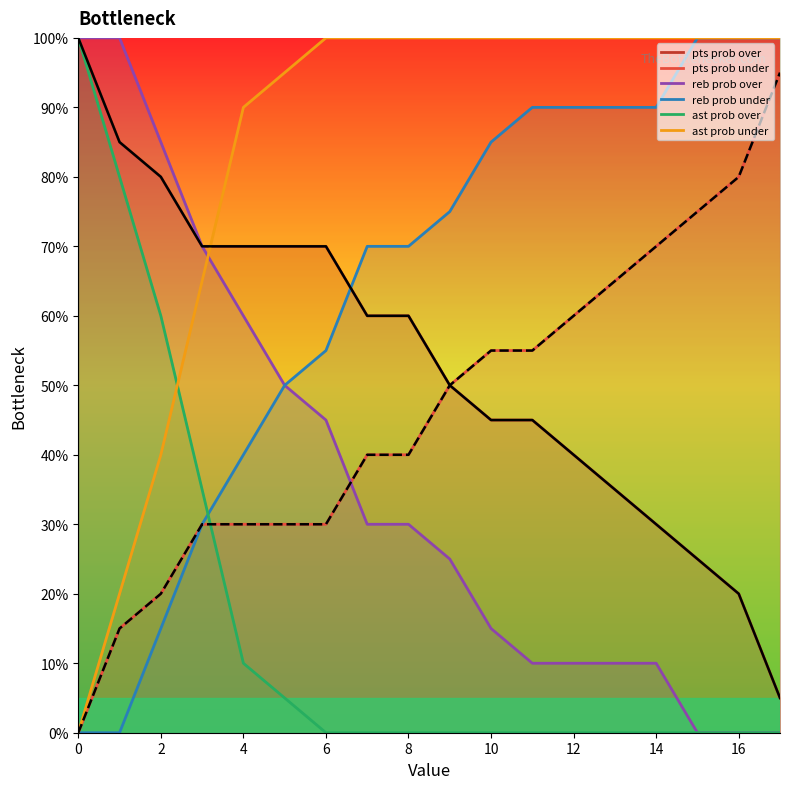

Between 8 and 12, which series saw the biggest shift?

pts prob over